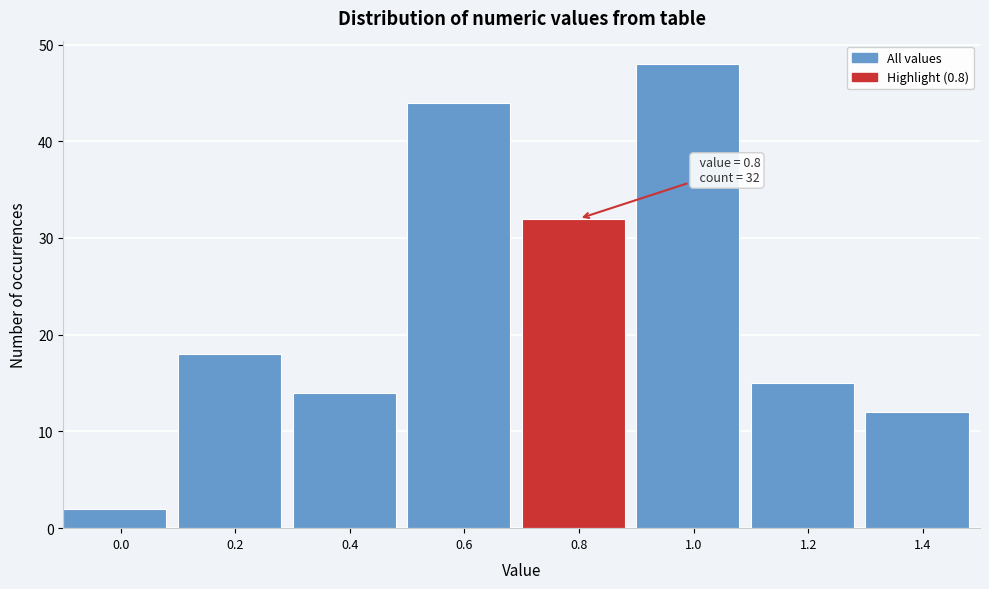

Reading left to right, what are all the values shown in this chart?

2	18	14	44	32	48	15	12